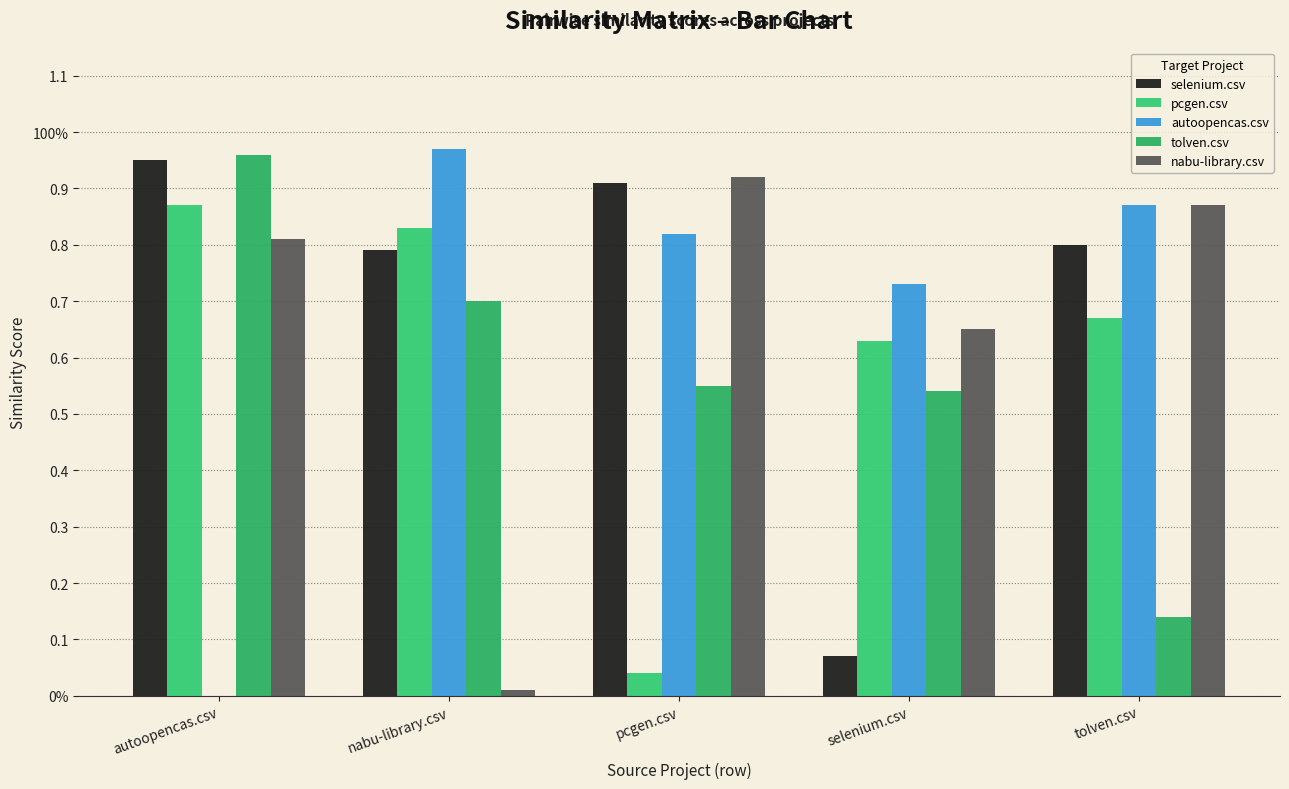

The value of autoopencas.csv at selenium.csv is 0.7. True or false?

True